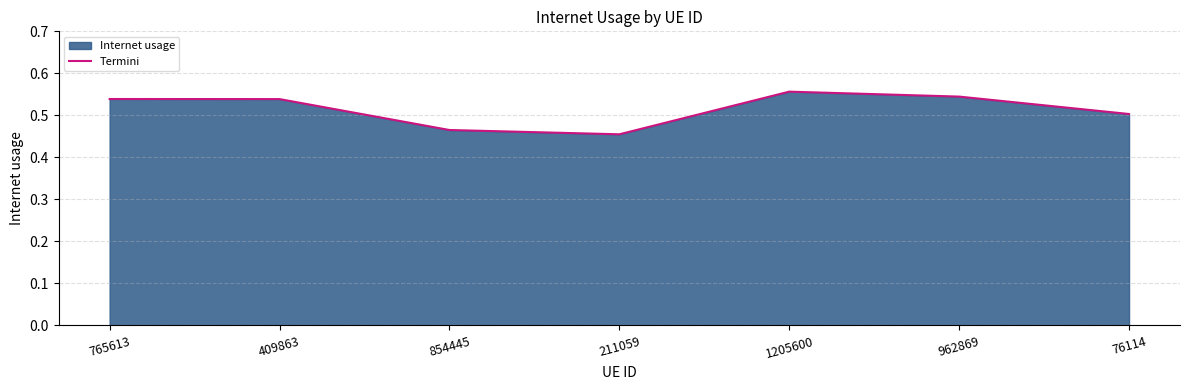

Rank the categories by value from lowest to highest.

211059, 854445, 76114, 409863, 765613, 962869, 1205600